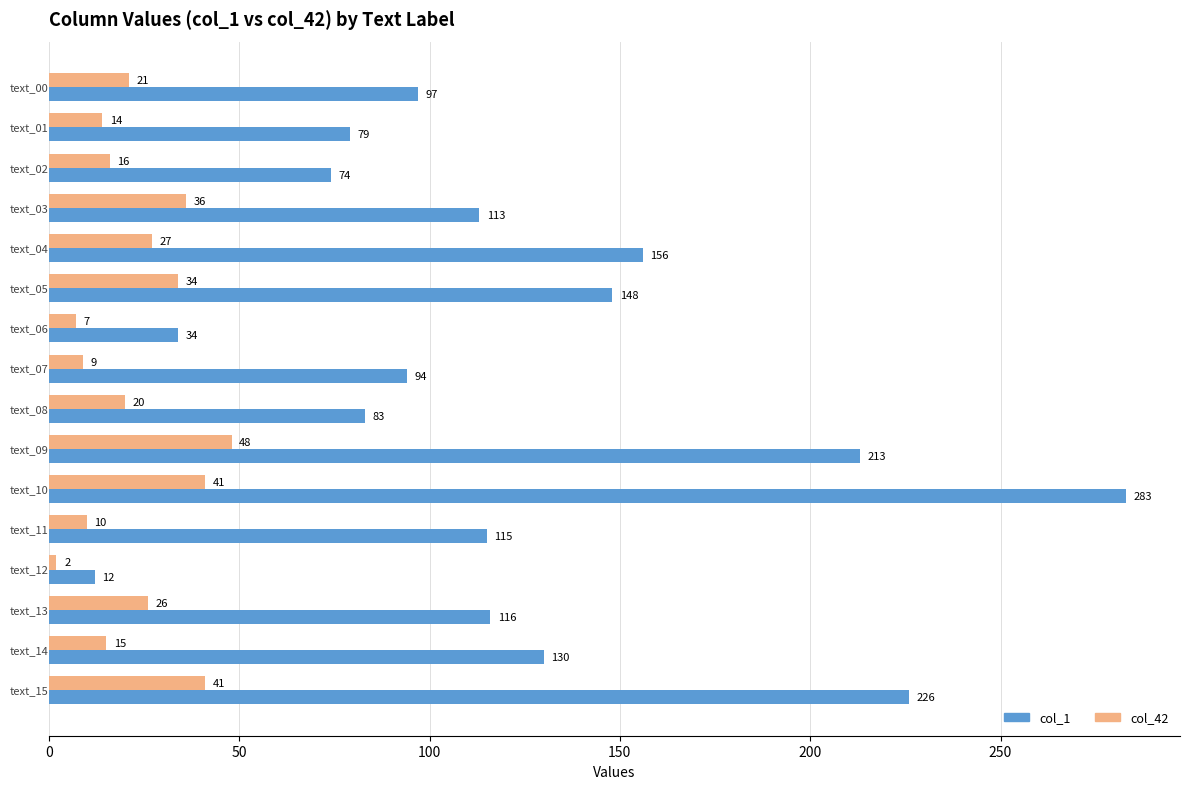

Rank the series by their average value, from lowest to highest.

col_42, col_1